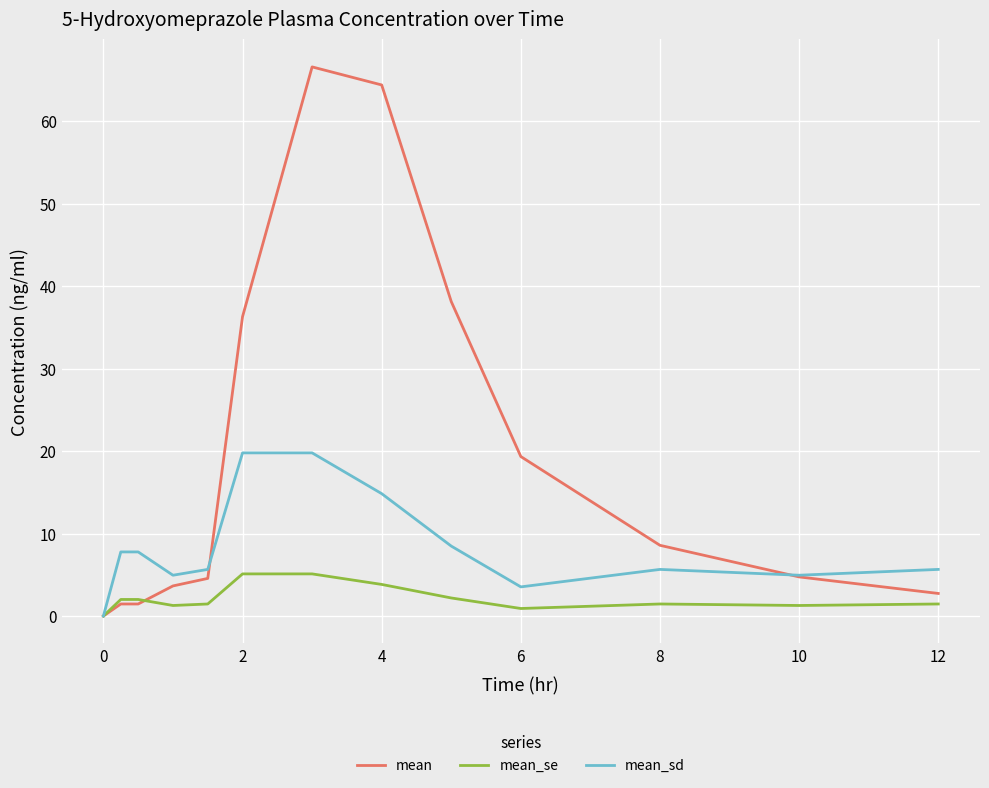

List the series in order of their peak value, highest first.

mean, mean_sd, mean_se